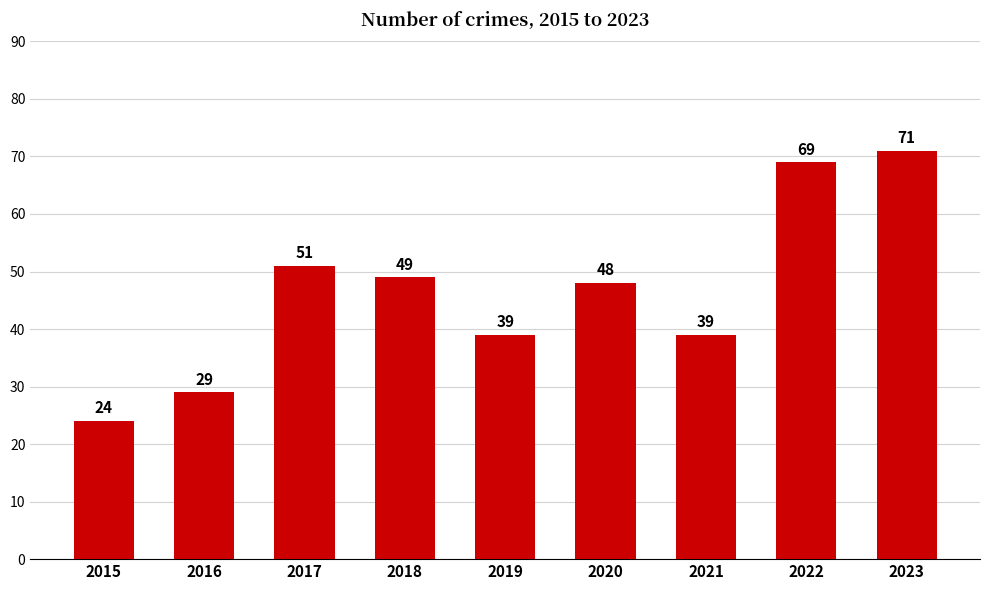

Are the bars horizontal?

No